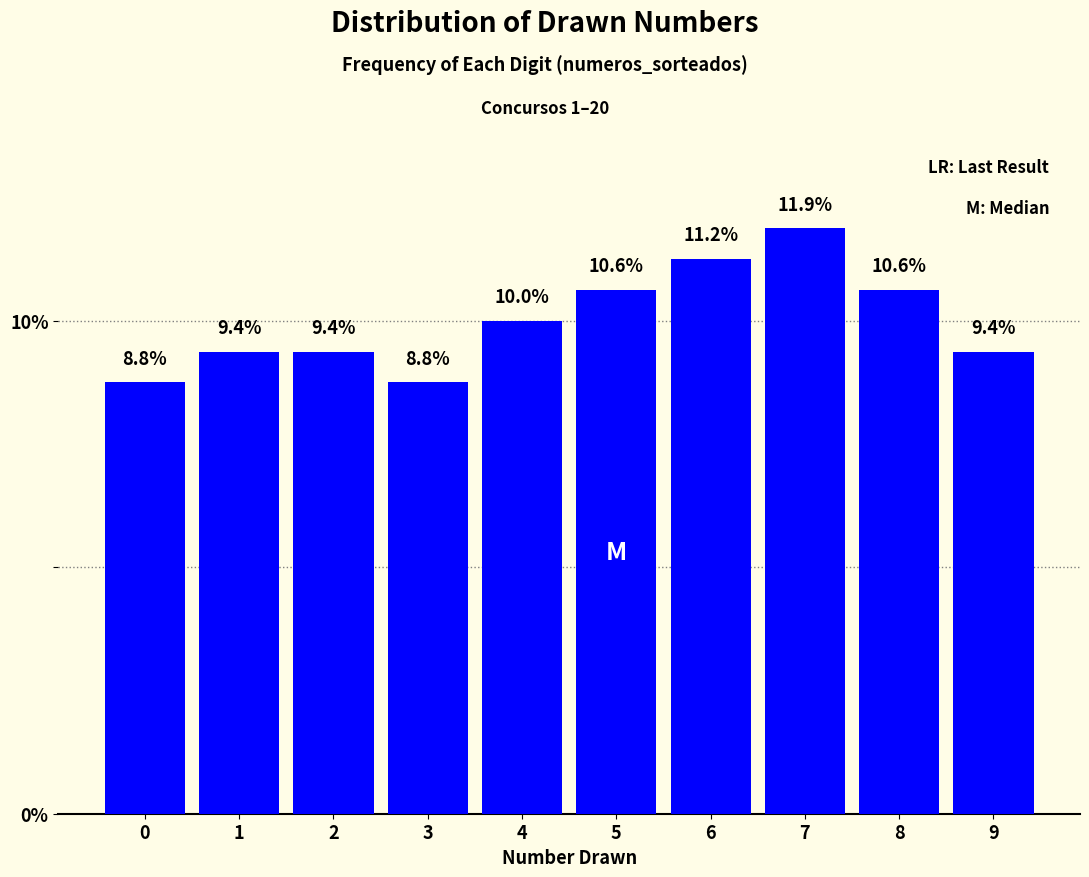

What is the sum of the values at 6 and 1?

20.6